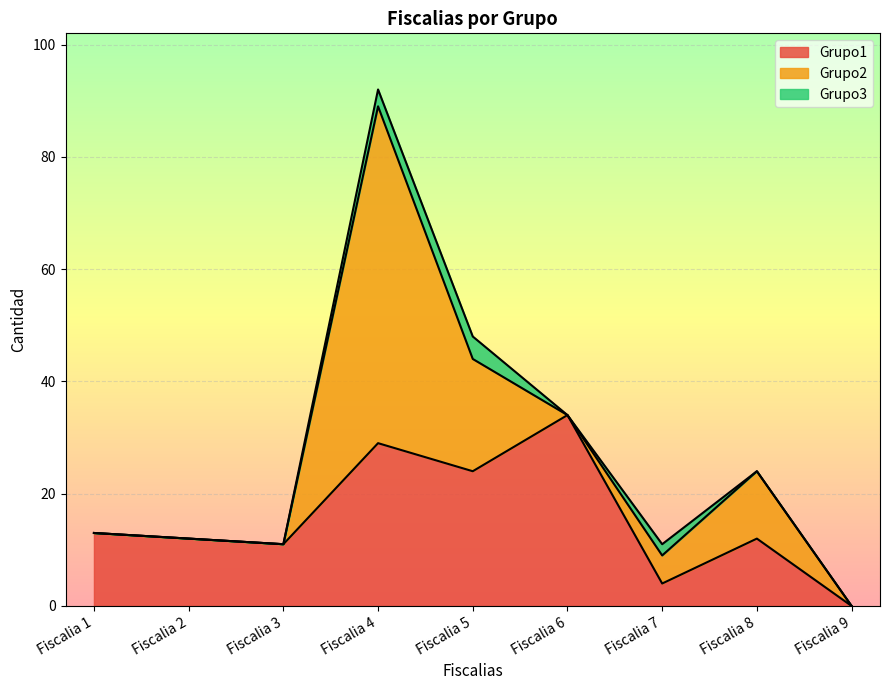

List the series in order of their peak value, lowest first.

Grupo3, Grupo1, Grupo2